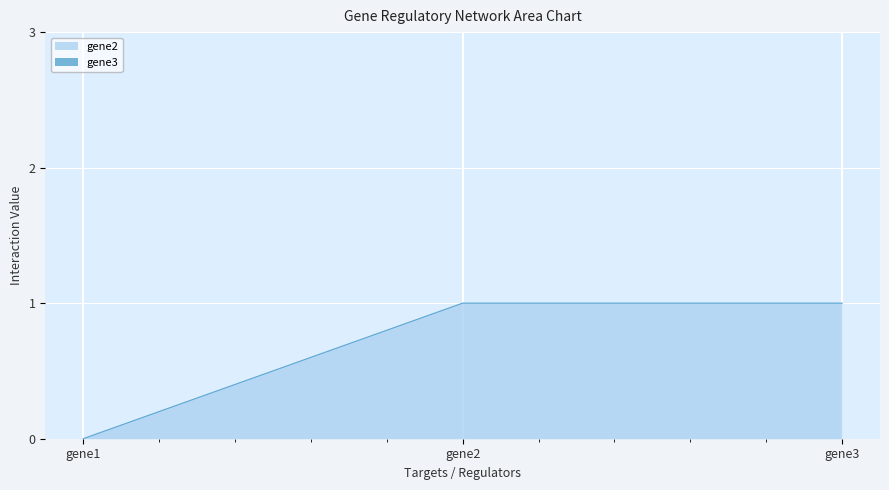

Rank the categories by value from lowest to highest.

gene1, gene2, gene3